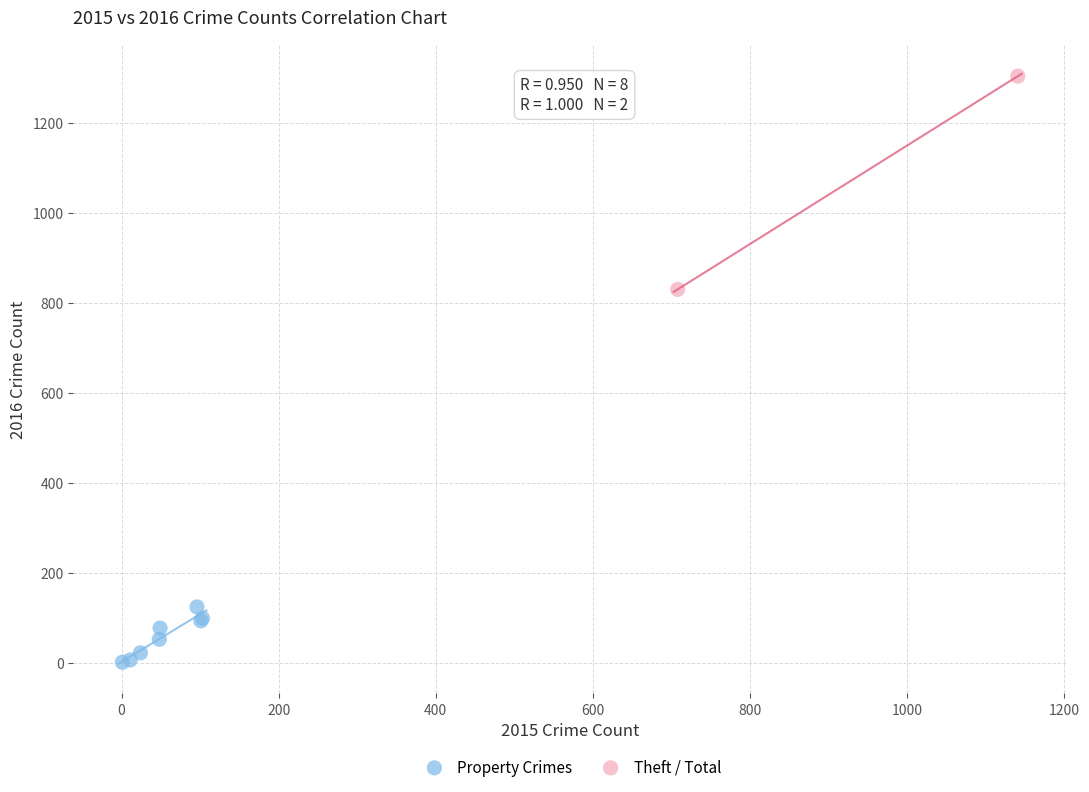

Which series has the largest Y range (max minus min)?

Theft / Total